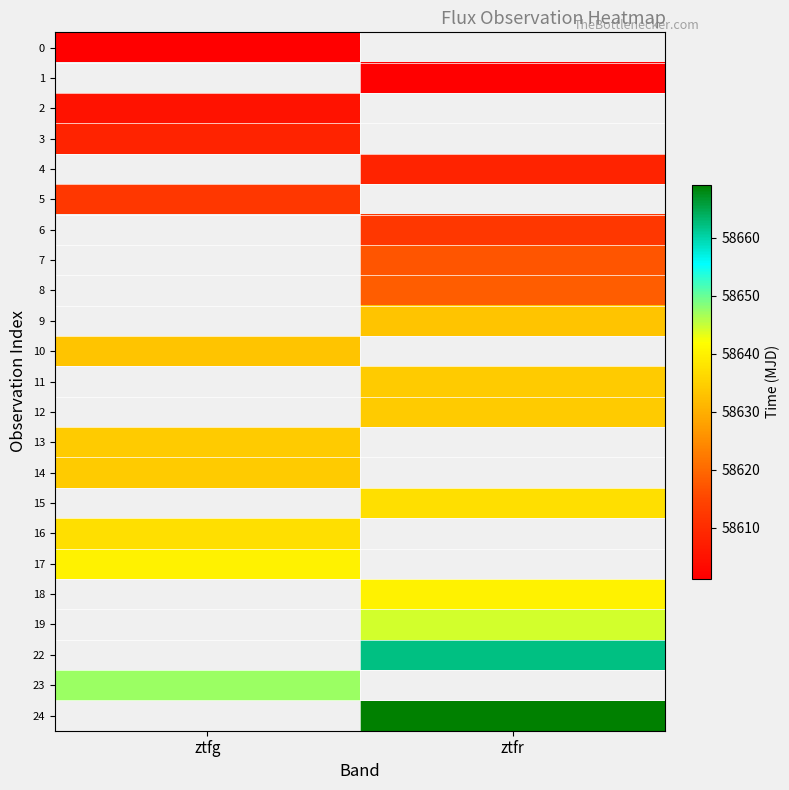

What is the approximate value of 2 at ztfg?

58605.2